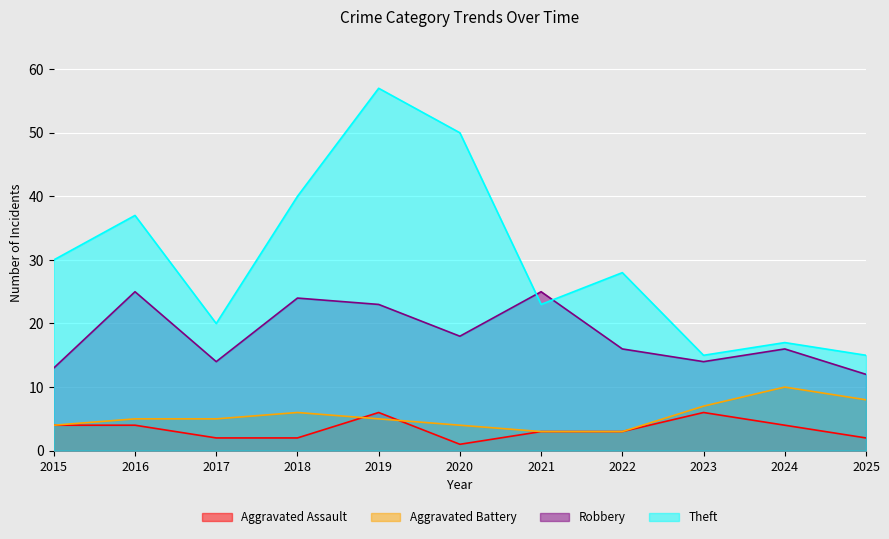

What is the average value of the Theft series?

30